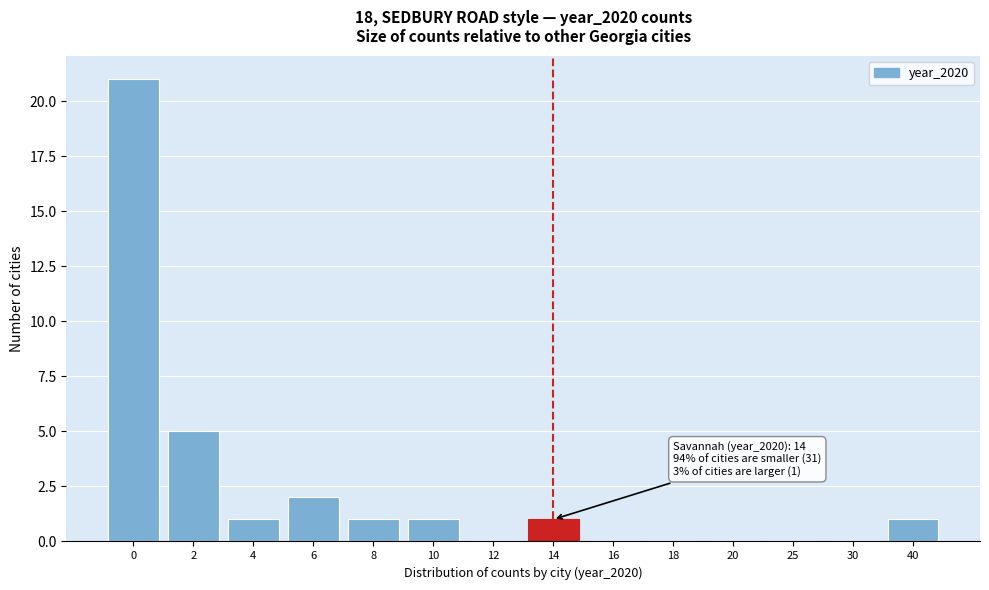

Reading left to right, list all the values displayed in this chart.

0=21	2=5	4=1	6=2	8=1	10=1	12=0	14=1	16=0	18=0	20=0	25=0	30=0	40=1